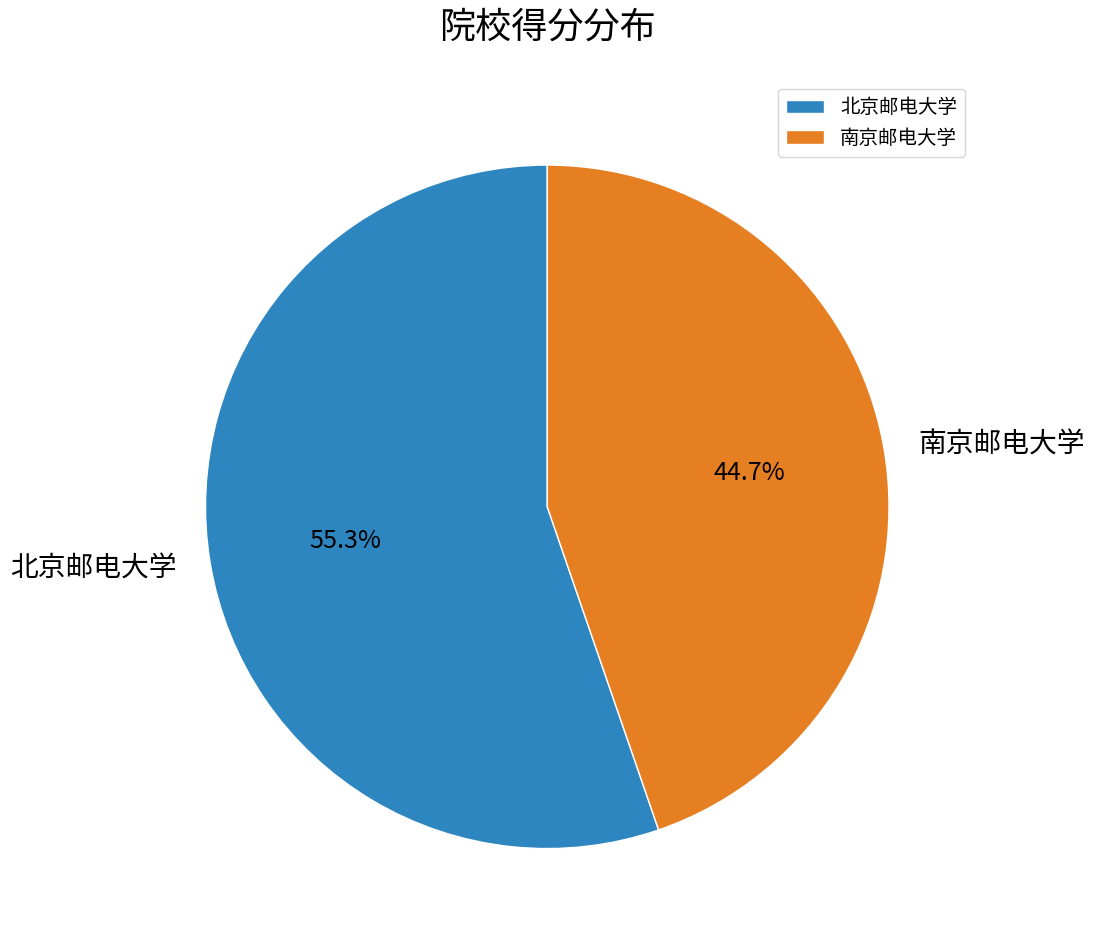

What percentage is the 北京邮电大学 slice, to the nearest percent?

55%